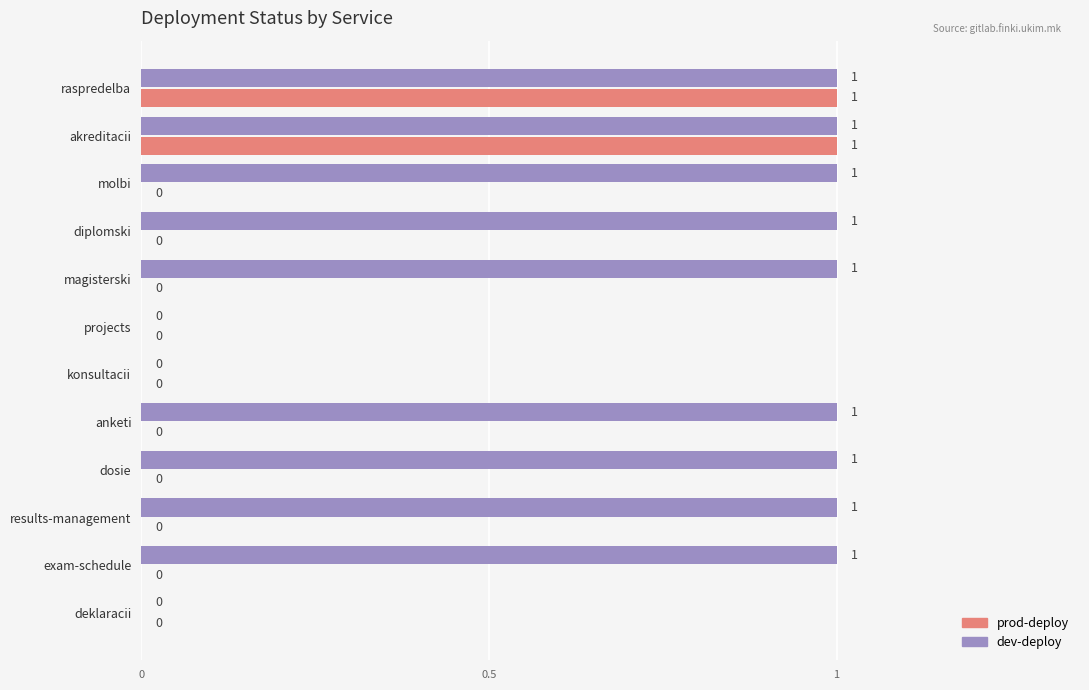

Between raspredelba and results-management, which series saw the biggest shift?

prod-deploy